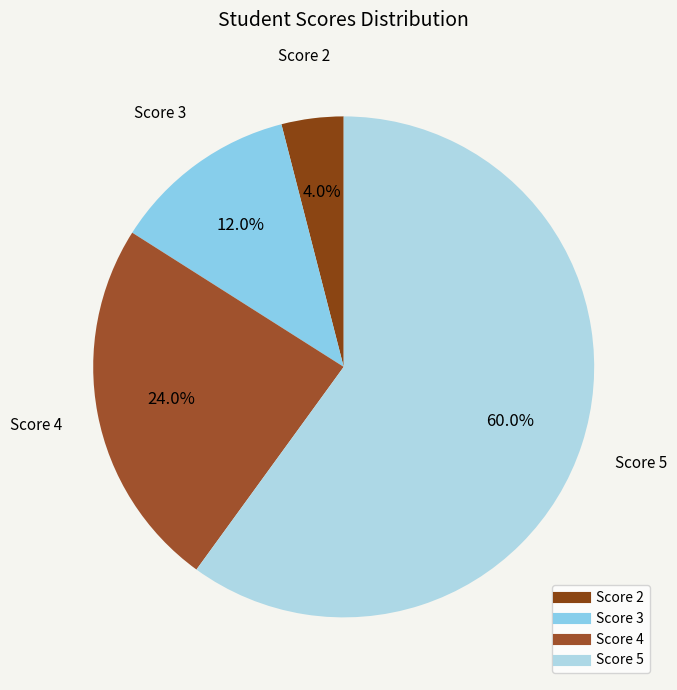

Count the number of slices in the pie.

4